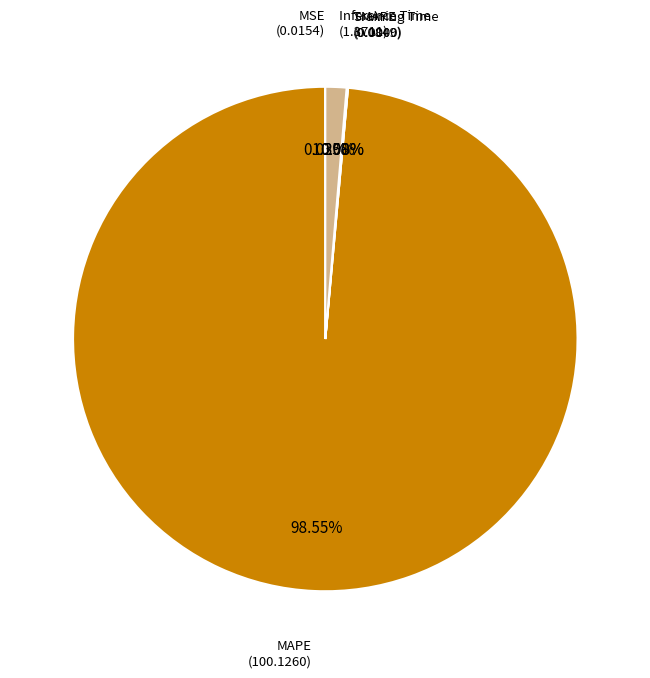

How many slices are in this pie chart?

5